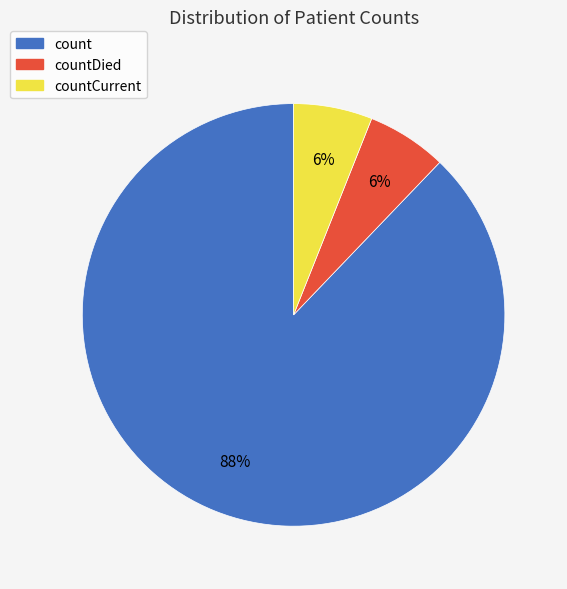

Is there a majority slice in this chart?

Yes